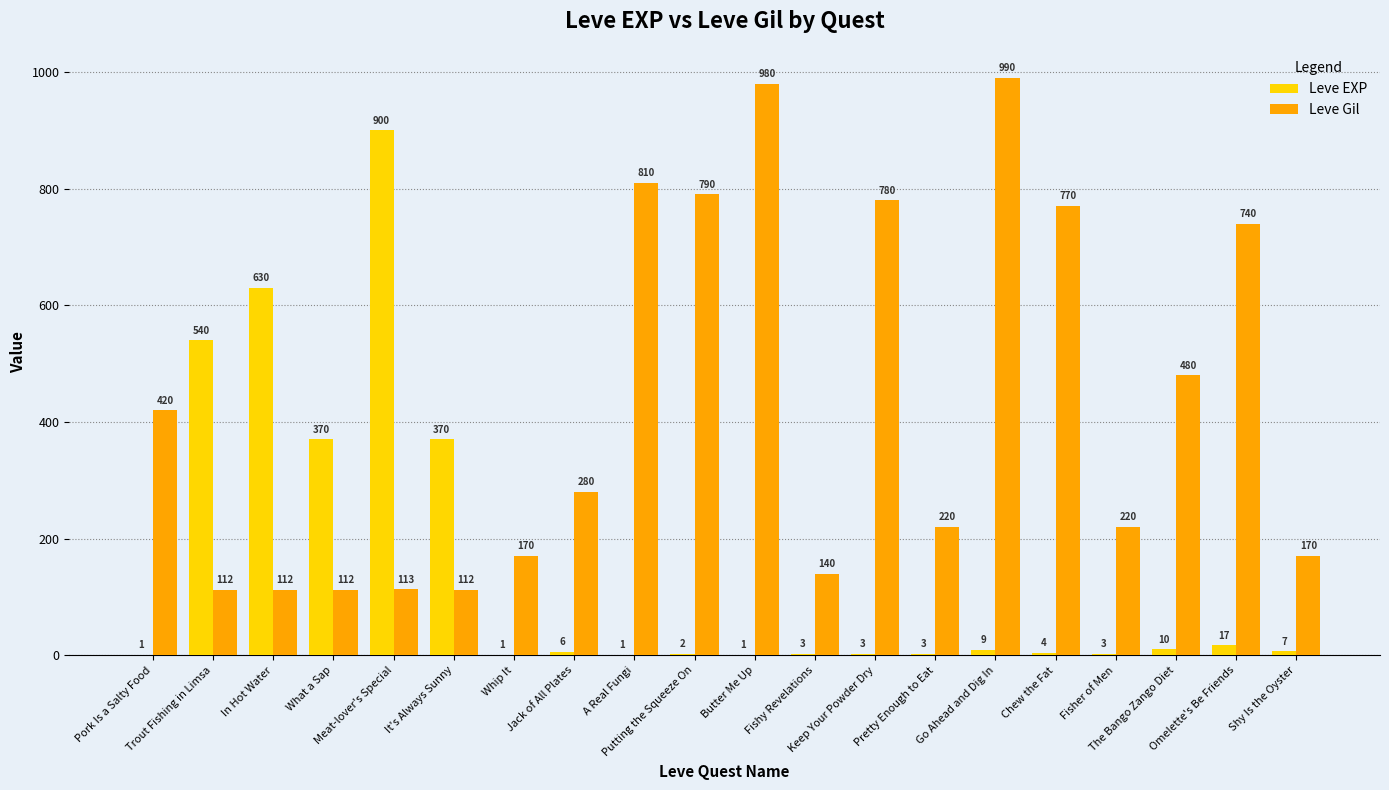

Which category has the highest value across all series?

Go Ahead and Dig In